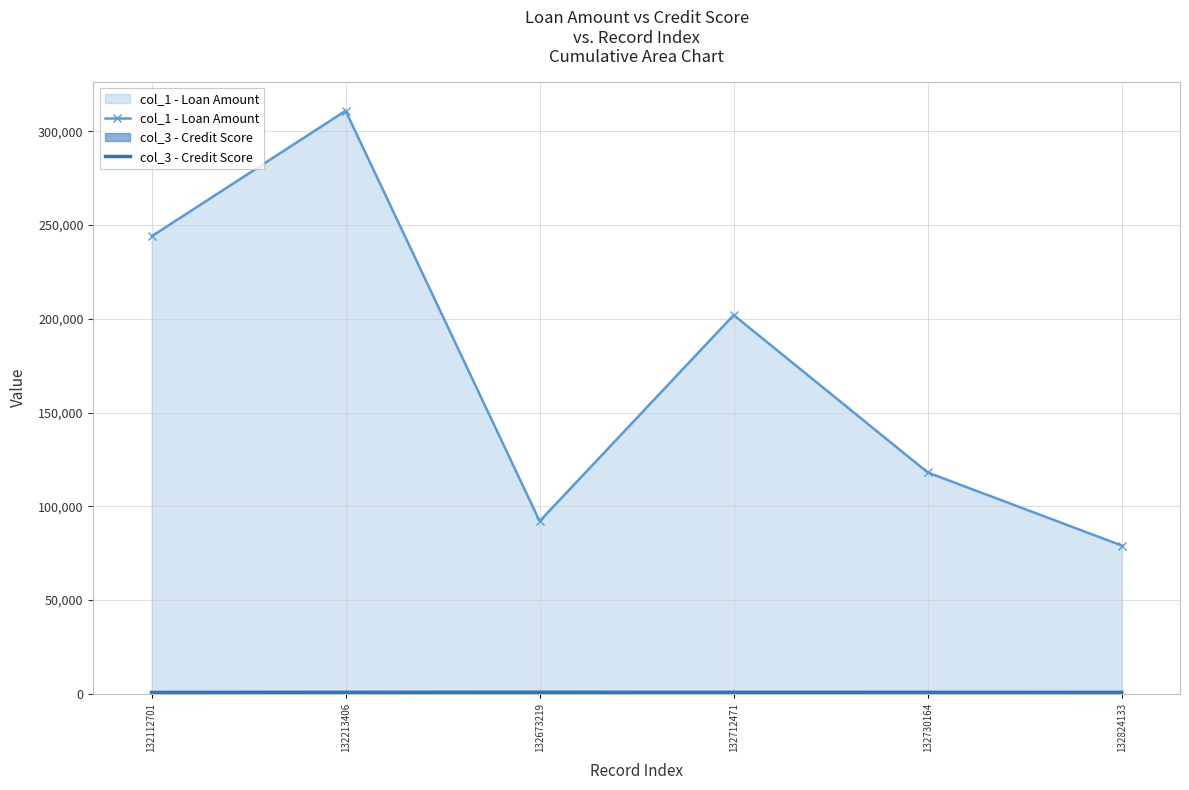

What are all the series names shown in the legend?

col_1 - Loan Amount, col_3 - Credit Score